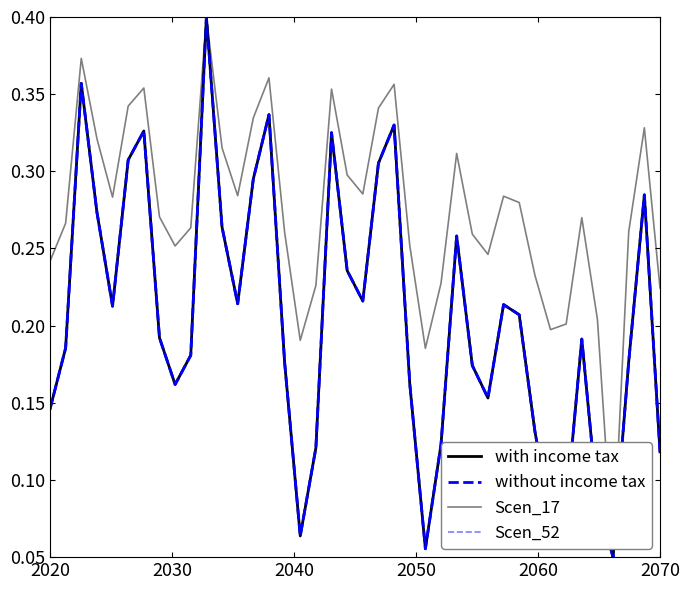

Does the chart display data point markers on the line(s)?

No